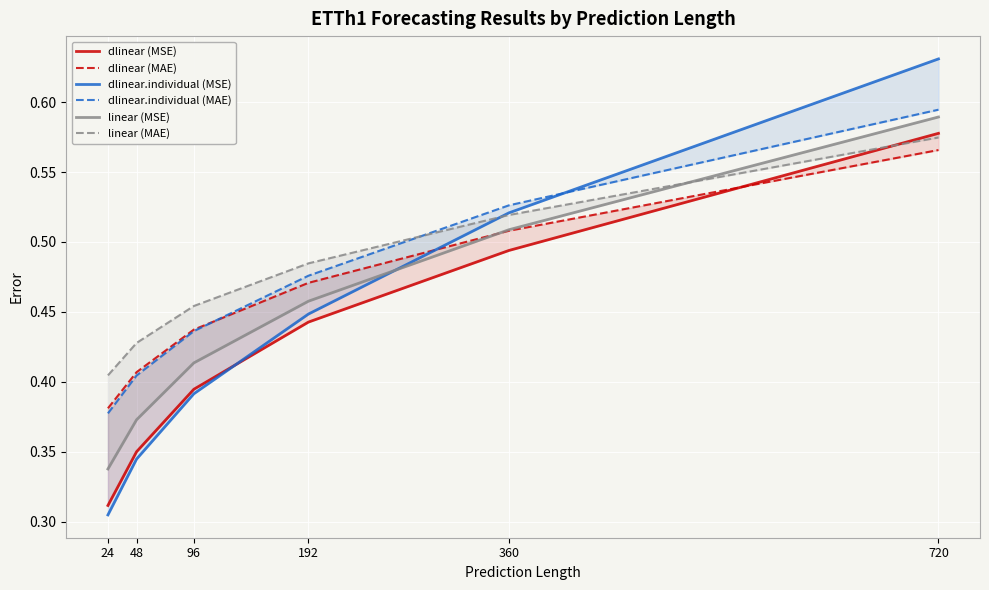

What is the total value across all series at 48?

2.3